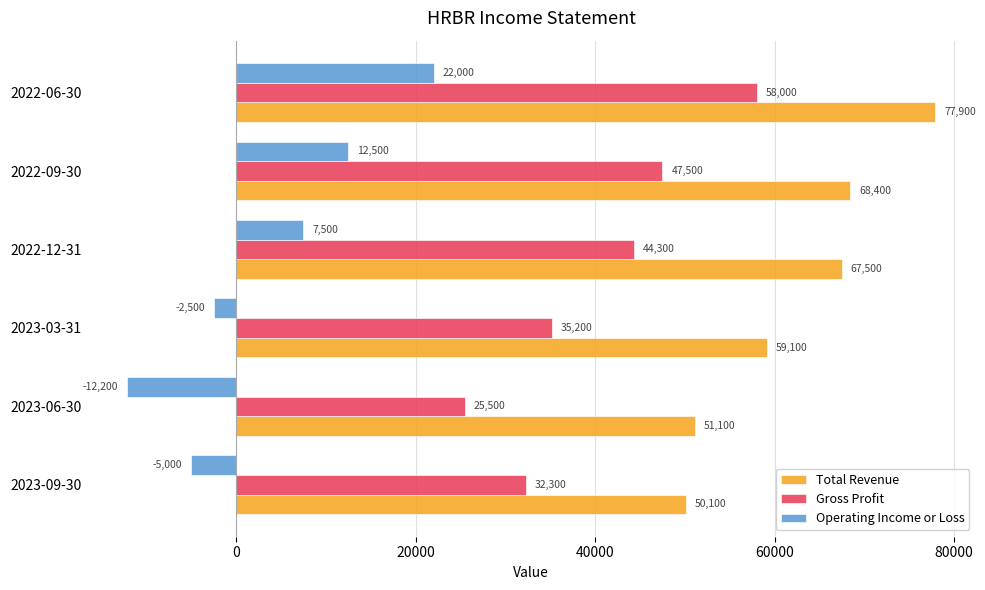

Read the Operating Income or Loss value at 2023-06-30, to the nearest 100.

-12200